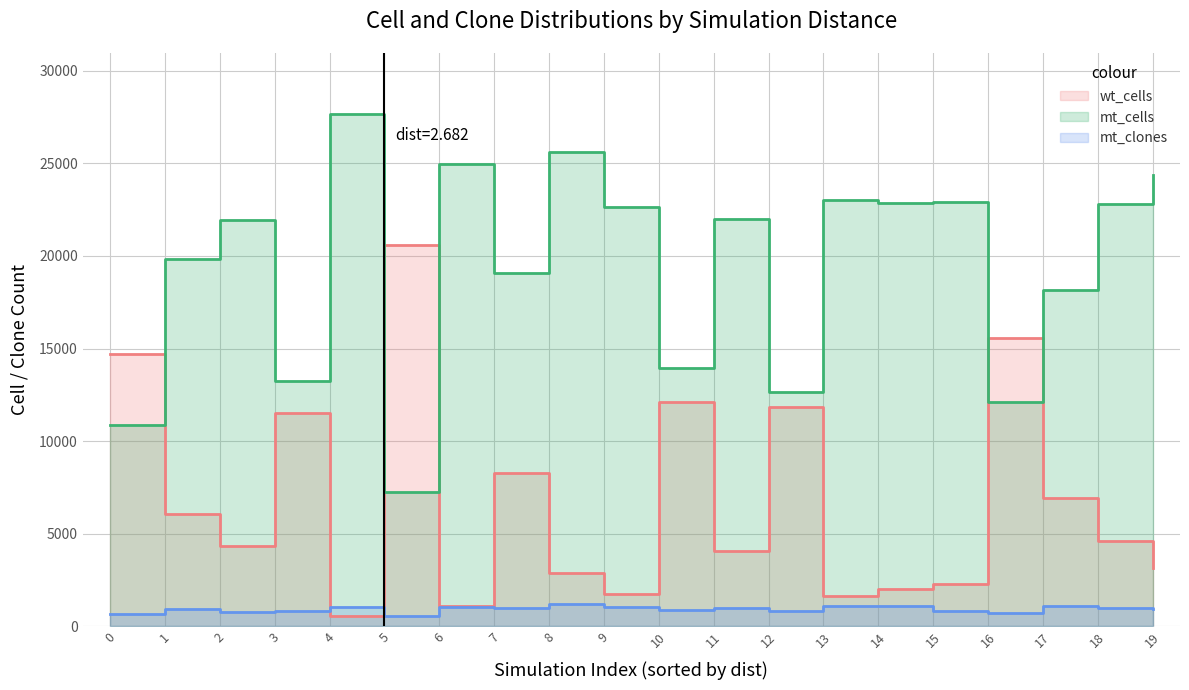

The value of mt_clones at 11 is 208. True or false?

False